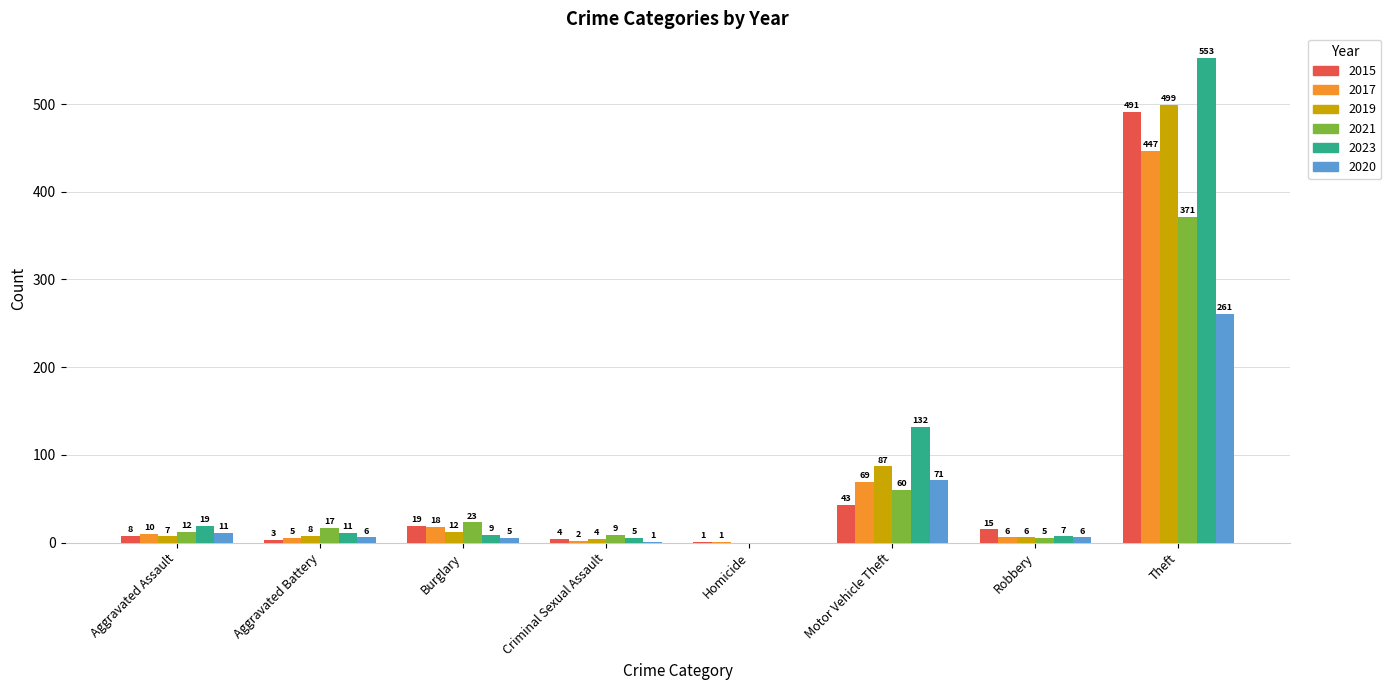

What is the sum of the 2015 values at Criminal Sexual Assault and Homicide?

5